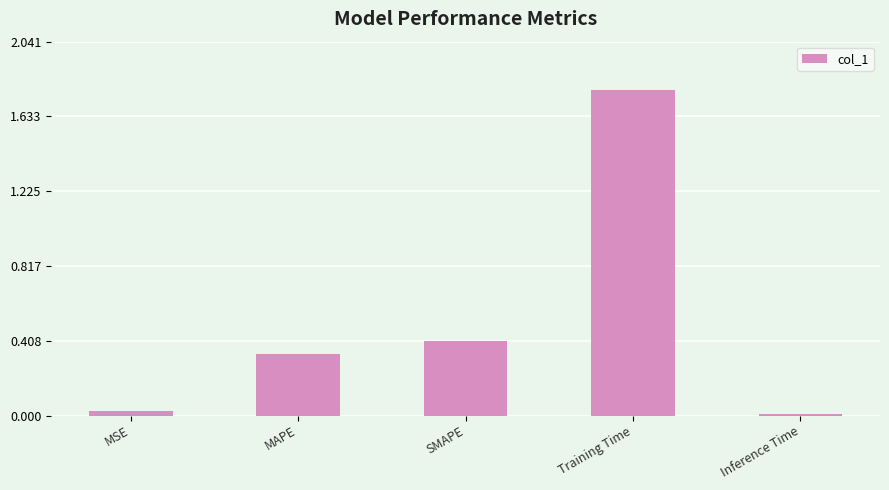

The value at MAPE is 0.6. True or false?

False